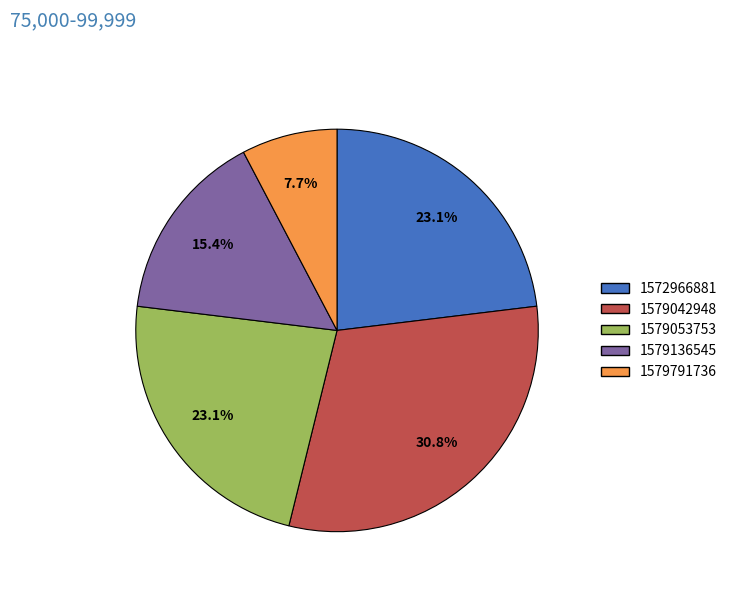

To the nearest percent, what percentage of the pie is 1579053753?

23%